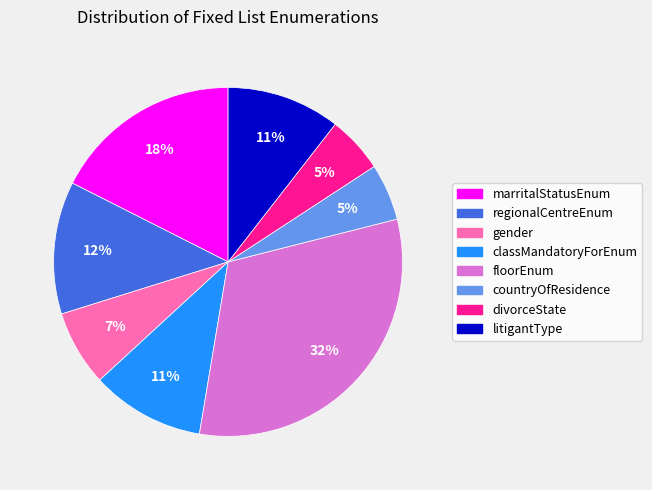

To the nearest percent, what is the average slice percentage?

12%